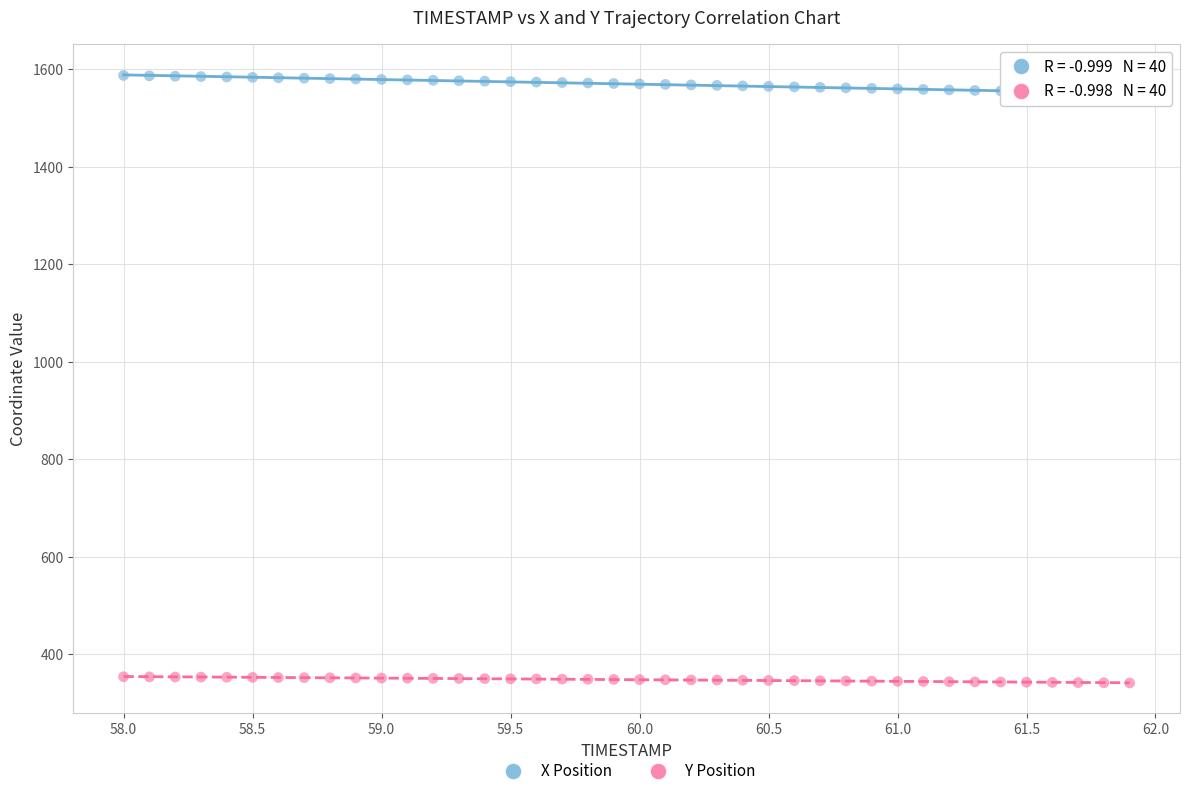

What is the X range (max minus min) for the scatter plot?

3.9